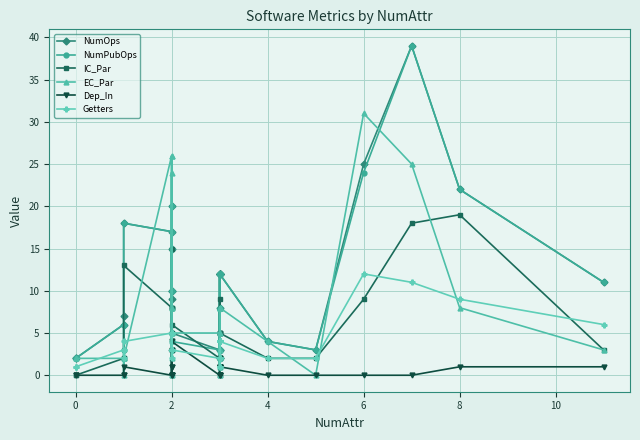

What are all the series names shown in the legend?

NumOps, NumPubOps, IC_Par, EC_Par, Dep_In, Getters